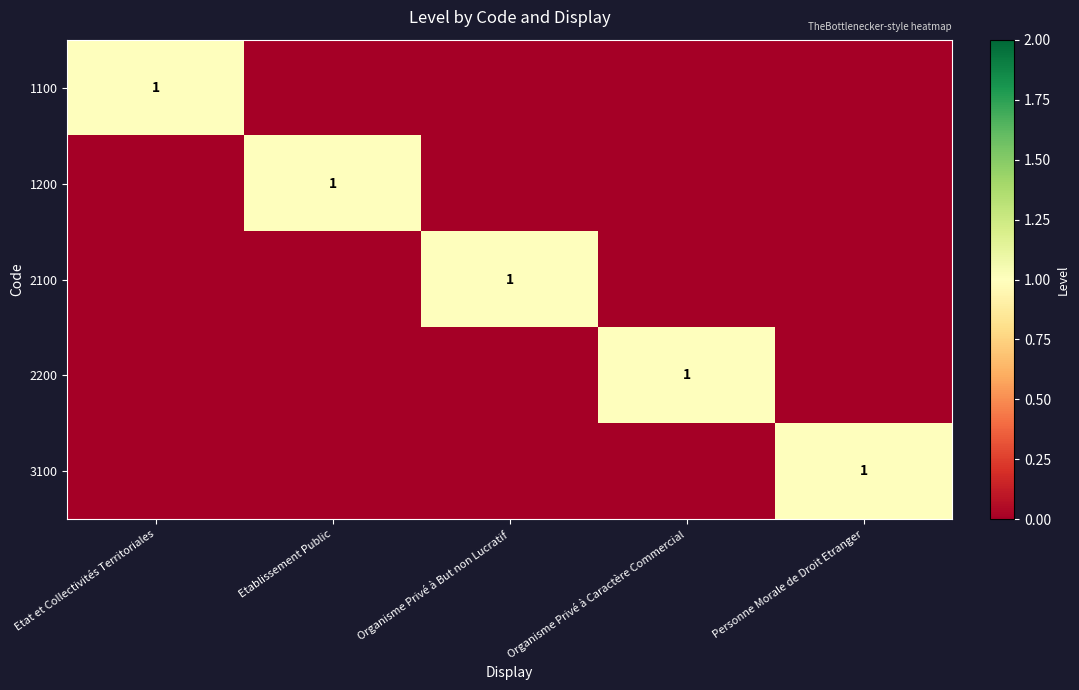

Is it true that 1200 equals 1 at Etablissement Public?

True